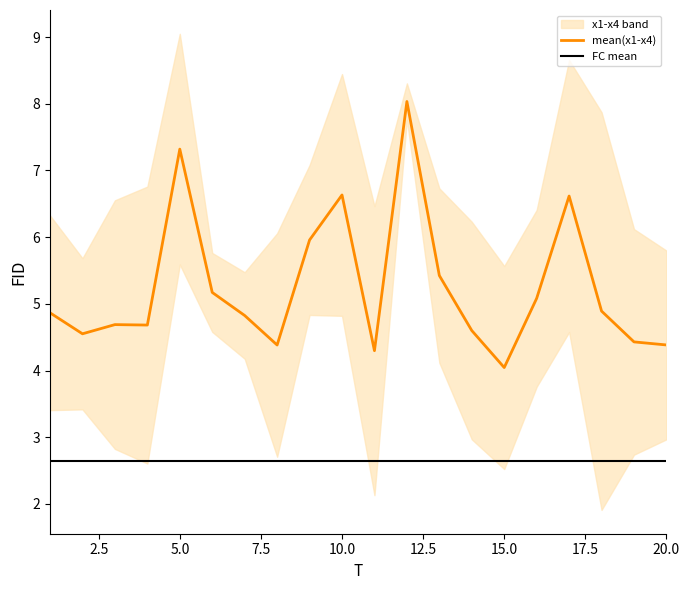

At which category does x3 reach its first local valley?

4